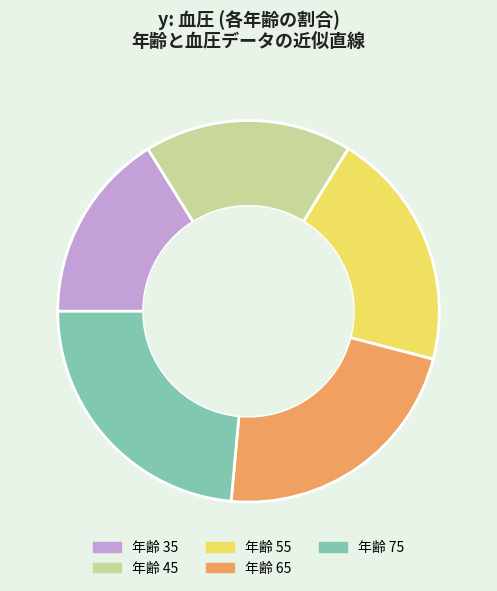

Which category has the smallest portion of the pie?

年齢 35